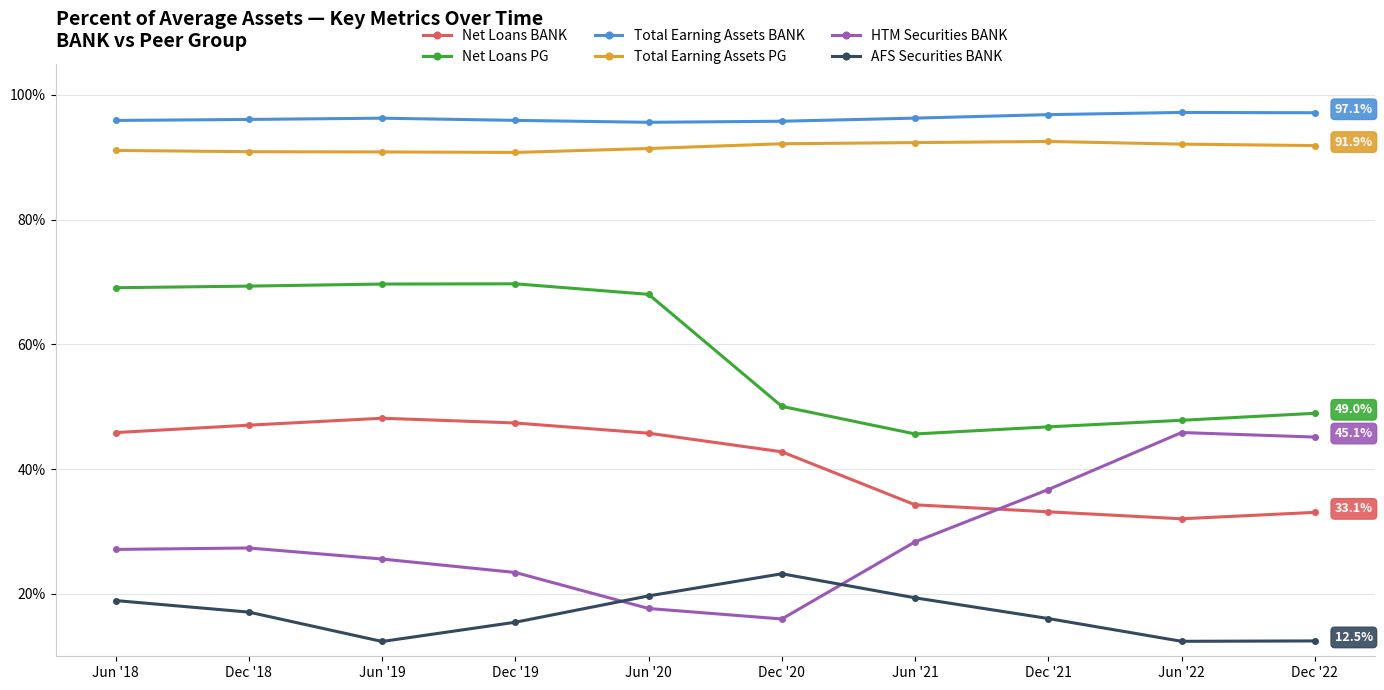

Is it true that Net Loans PG equals 81.1 at Dec '21?

False